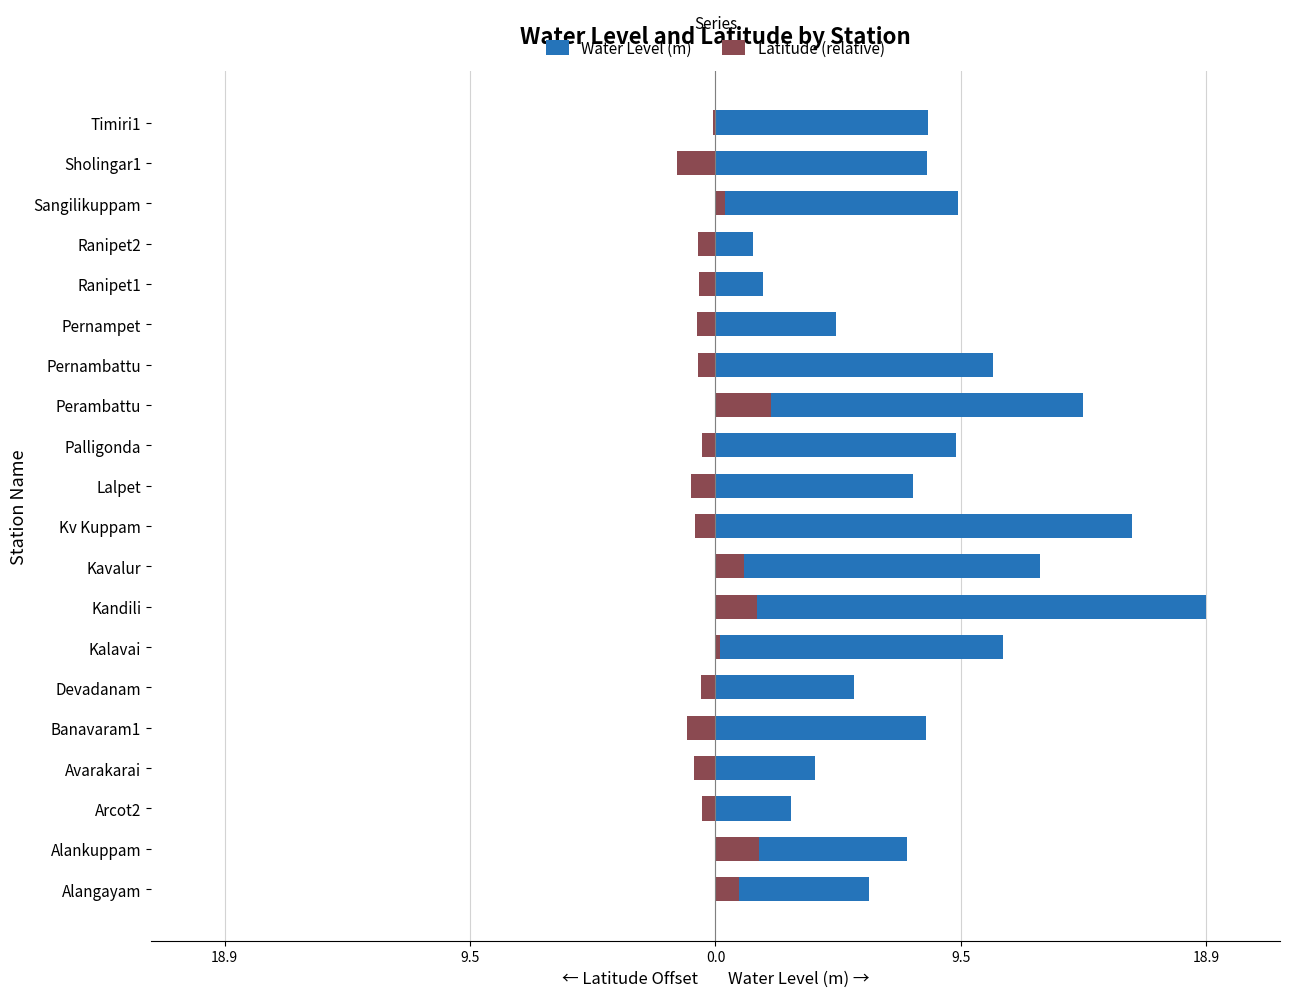

How many values in Latitude (relative) are below zero?

13